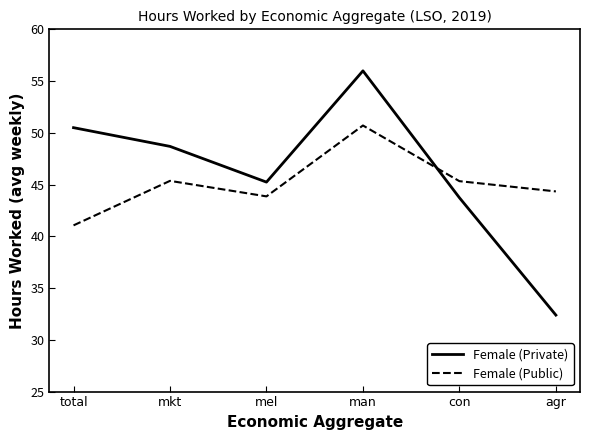

How many lines are shown in the chart?

2